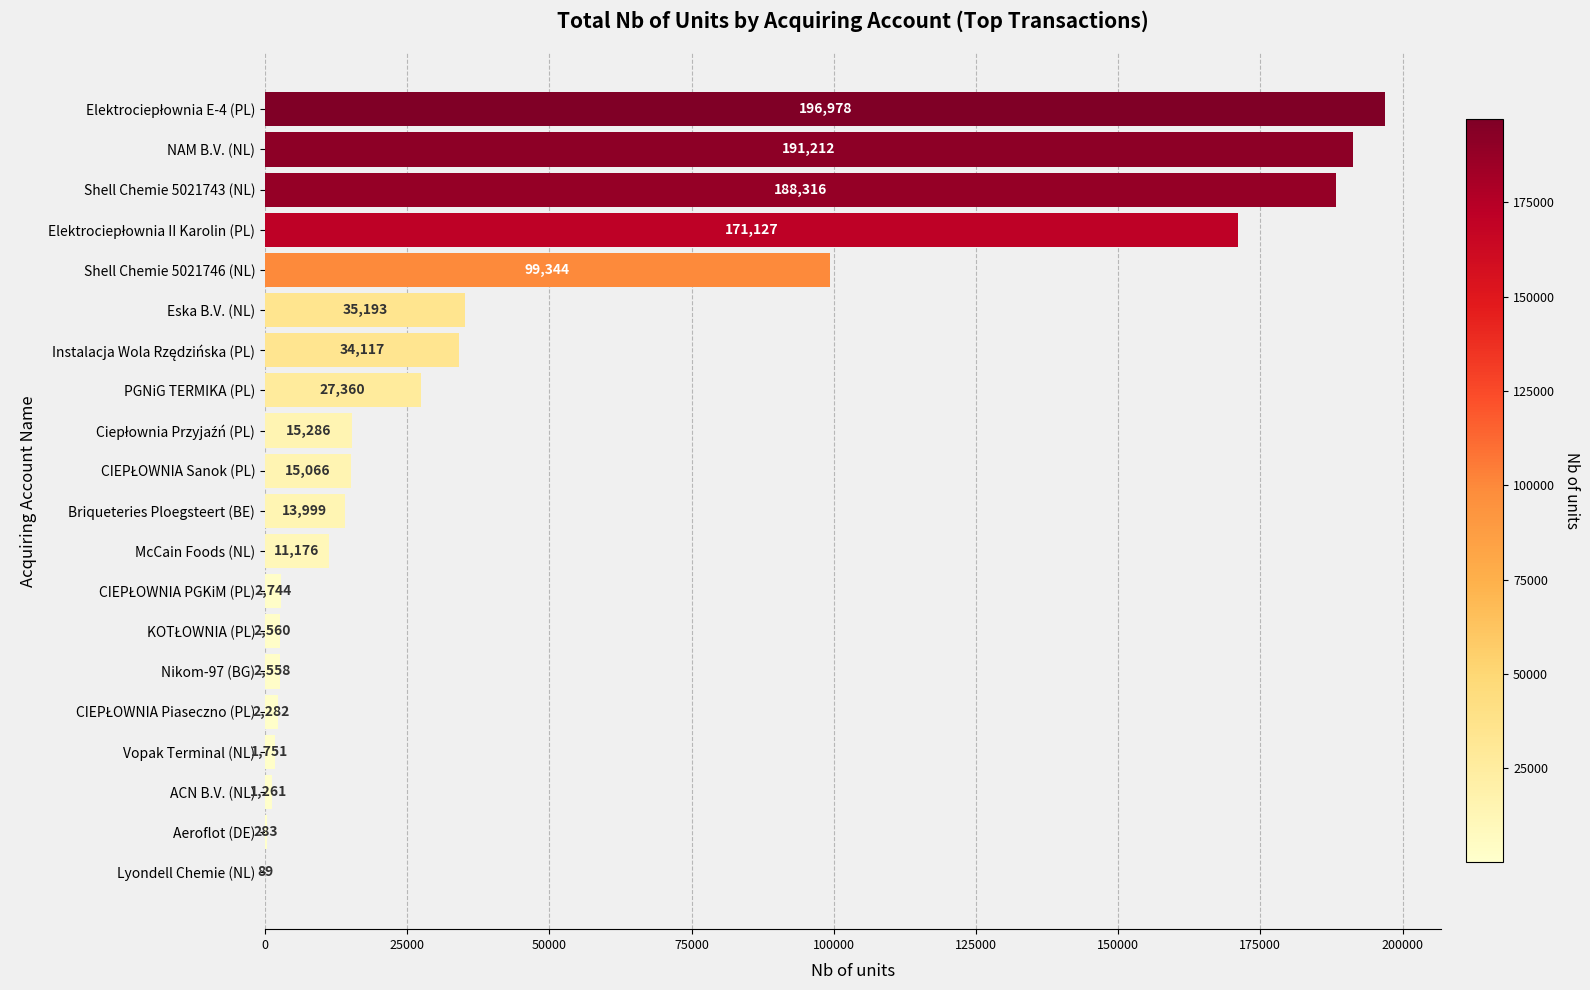

Is it true that the value at McCain Foods (NL) is 11176?

True